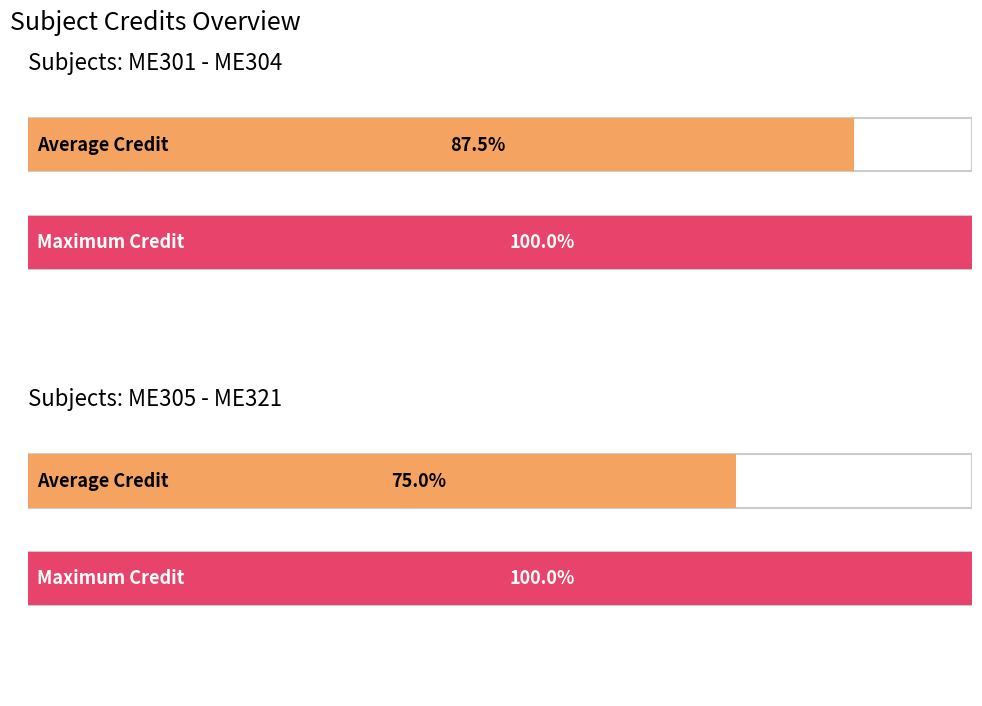

The Credit series shows 11 at 3-1-0. True or false?

False